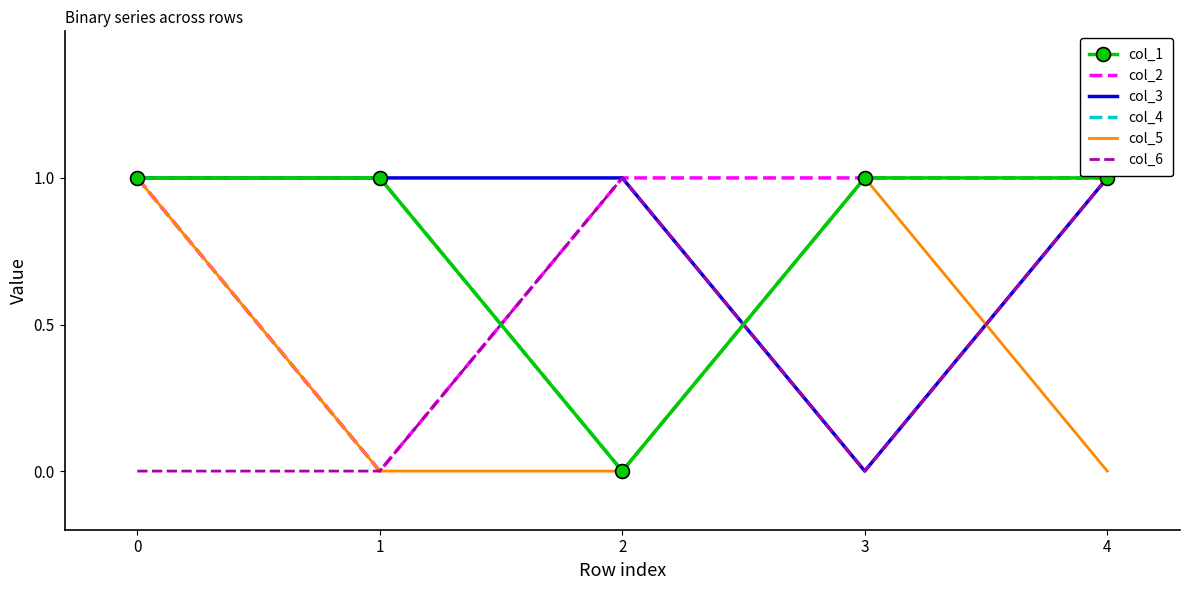

How many values in the col_5 series exceed 0?

2